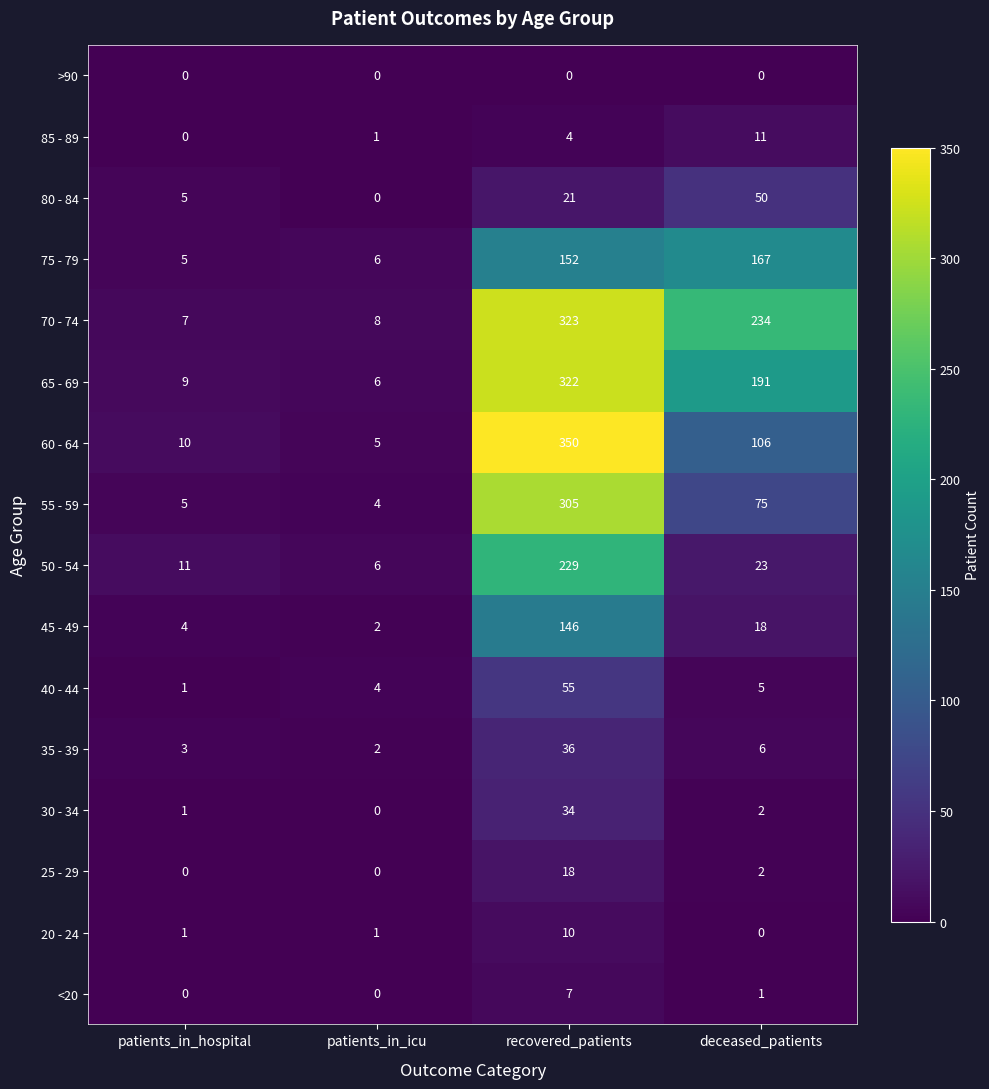

Which series has the largest range (max minus min)?

60 - 64